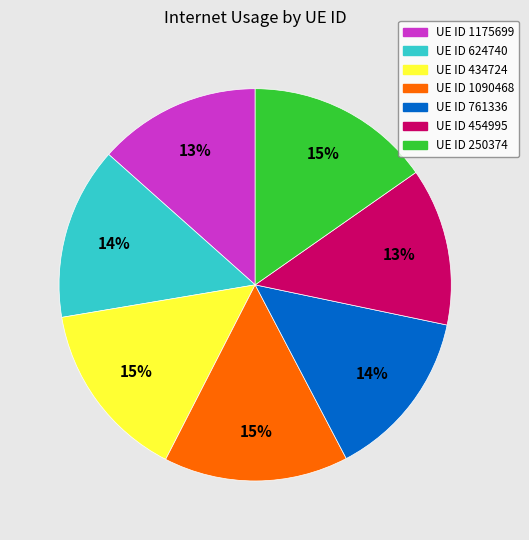

To the nearest percent, what is the difference between the largest and smallest slice percentages?

2%